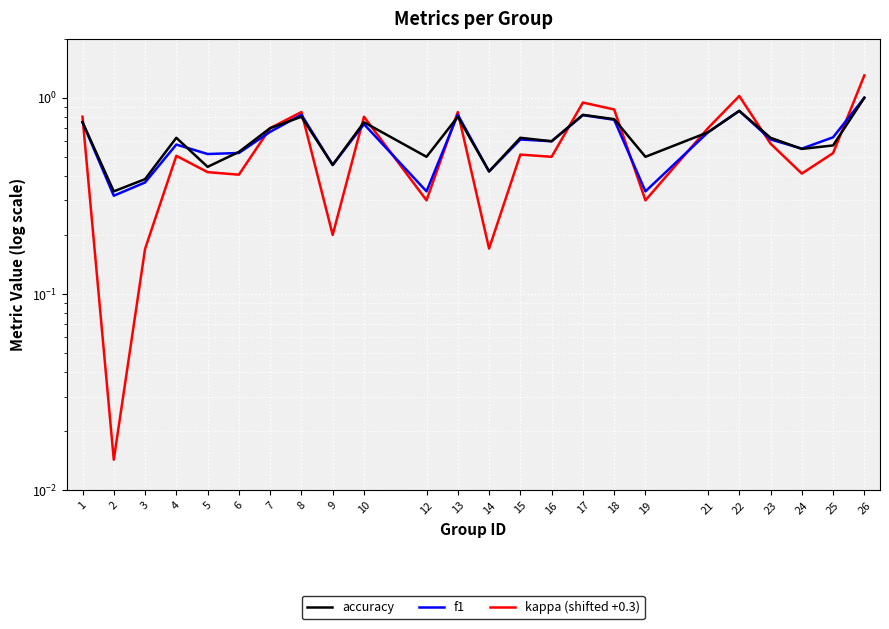

Does the chart display data point markers on the line(s)?

No